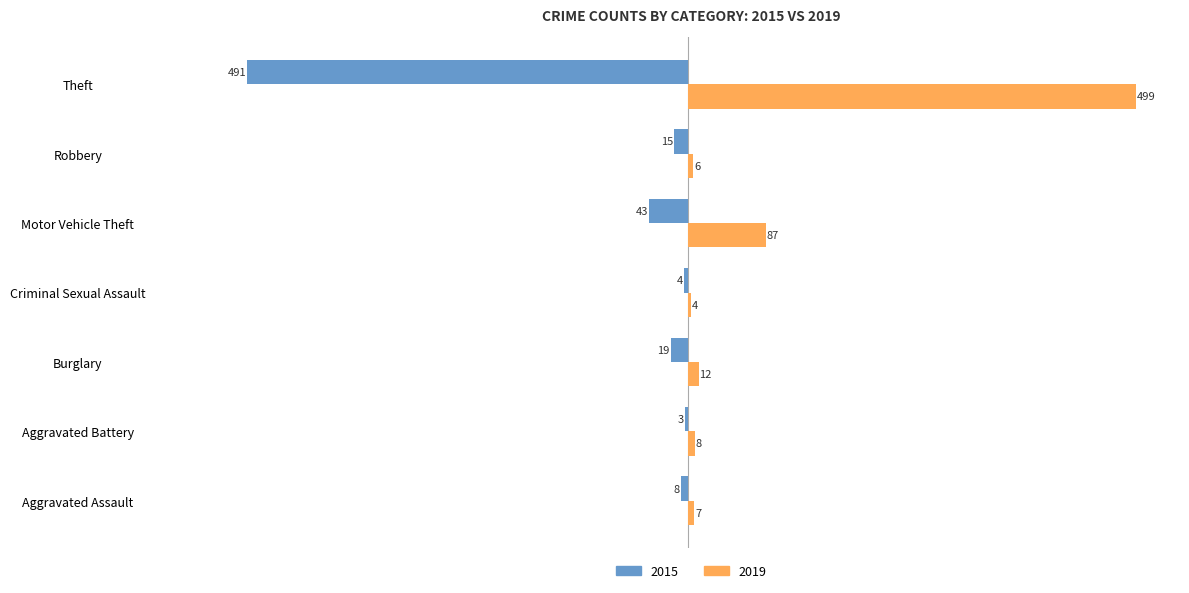

Read the 2019 value at Motor Vehicle Theft.

87